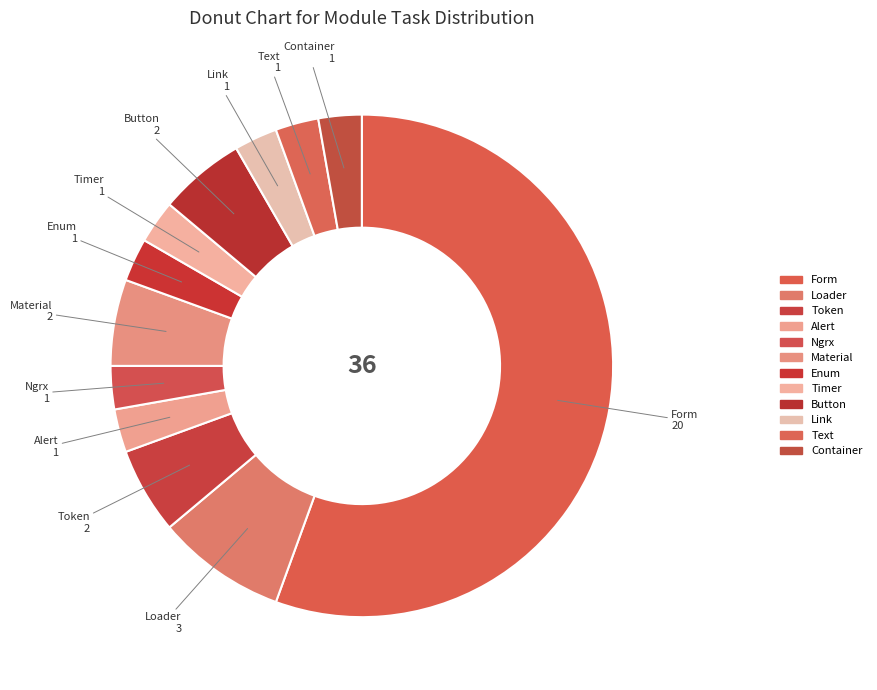

Between Enum and Text, which is larger?

Enum